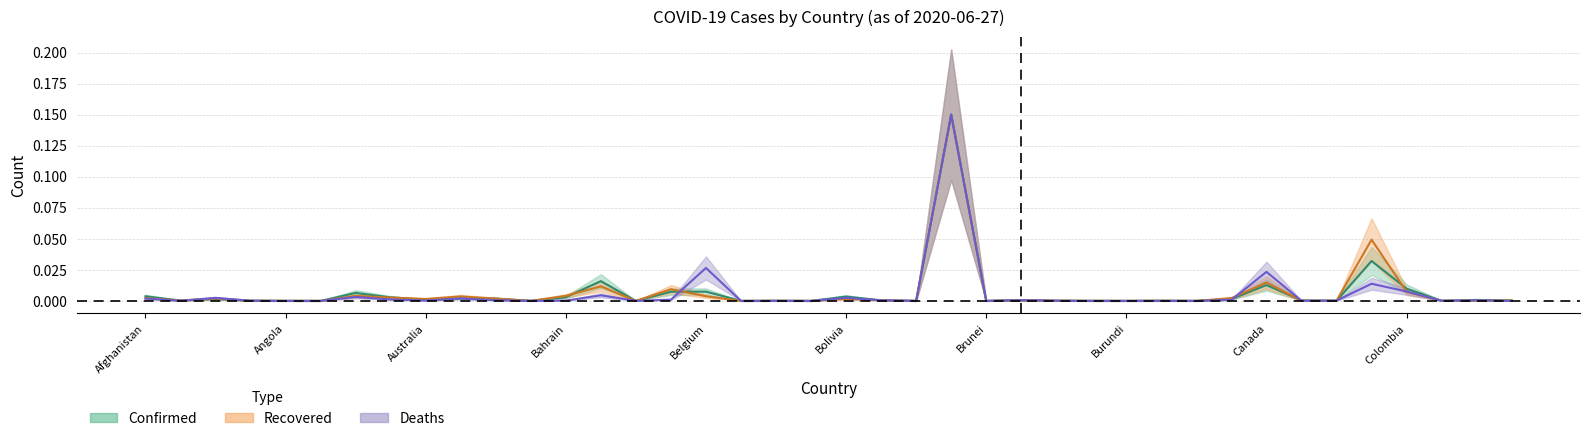

Count the number of categories in the chart.

40